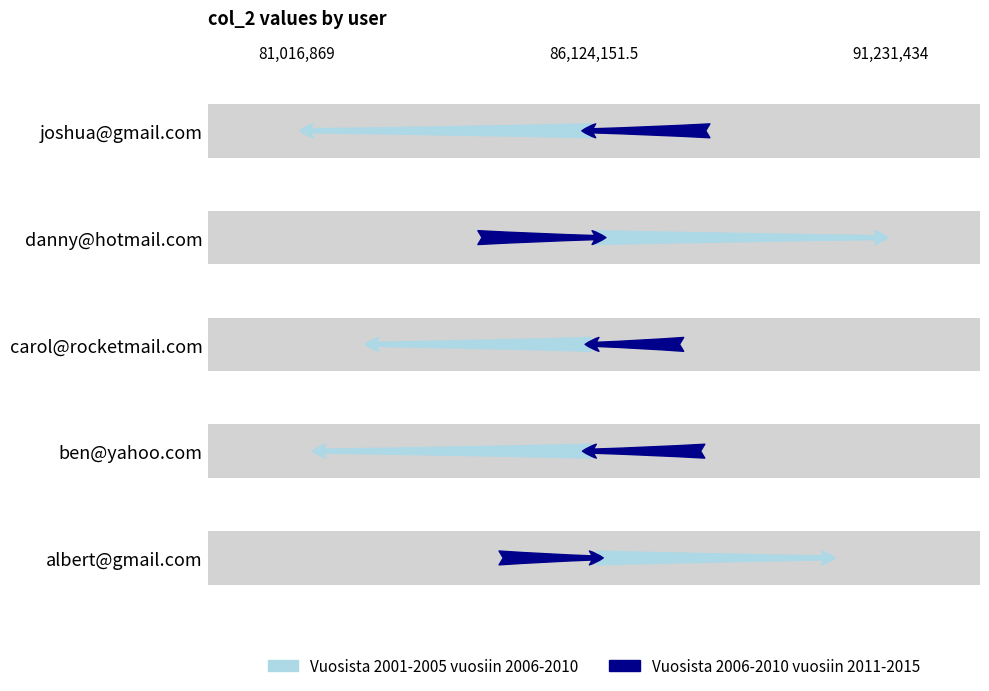

What is the difference between the maximum and minimum values?

10214565